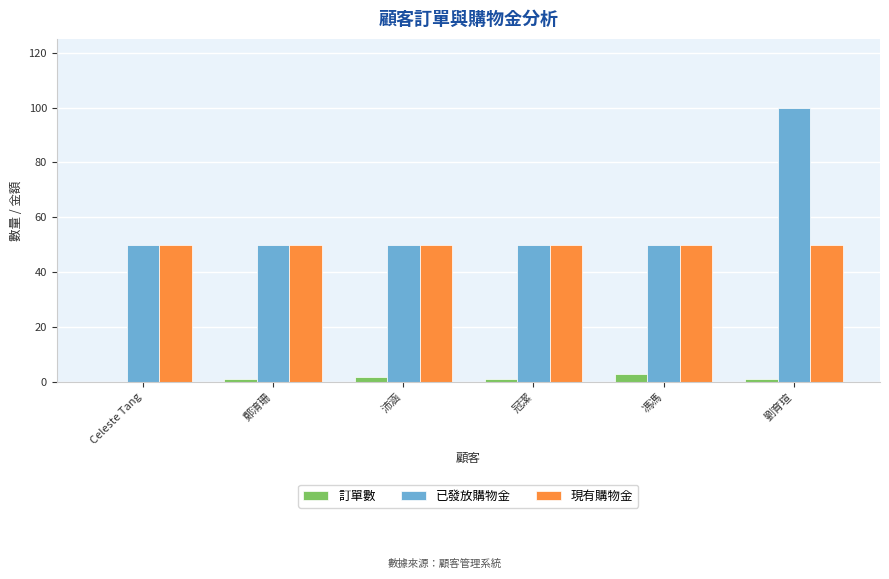

What are all the series names shown in the legend?

訂單數, 已發放購物金, 現有購物金